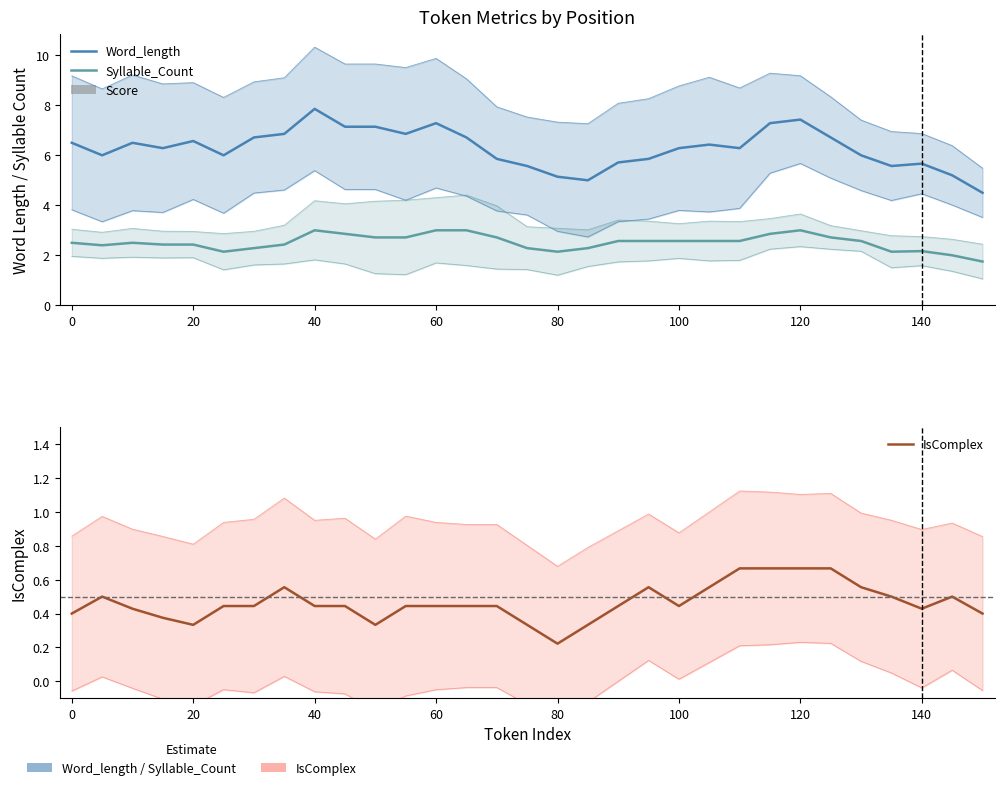

What is the difference between the maximum and second lowest values in the Word_length series?

2.9